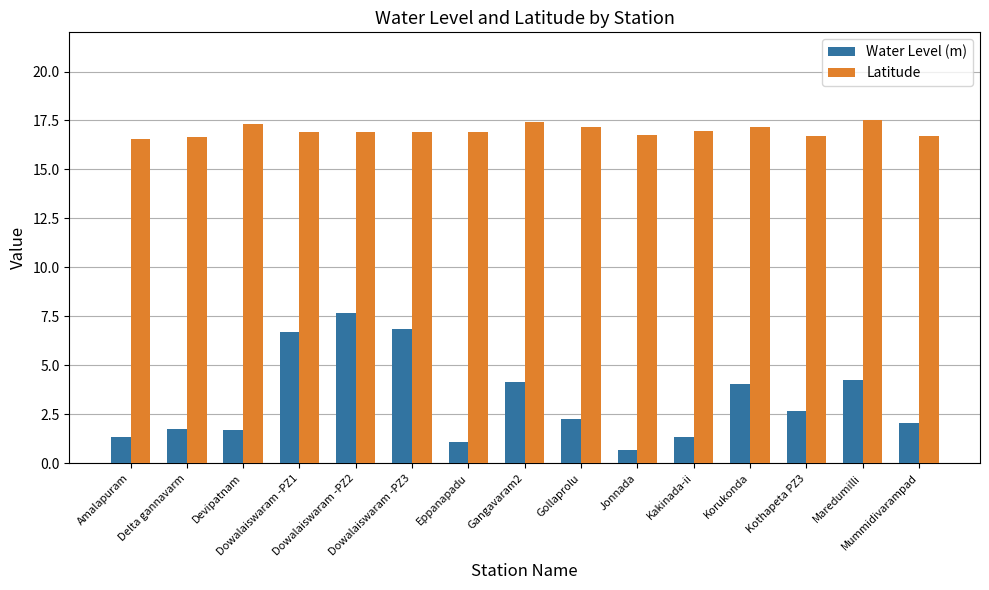

At Dowalaiswaram -PZ2, list the series in order from largest to smallest.

Latitude, Water Level (m)